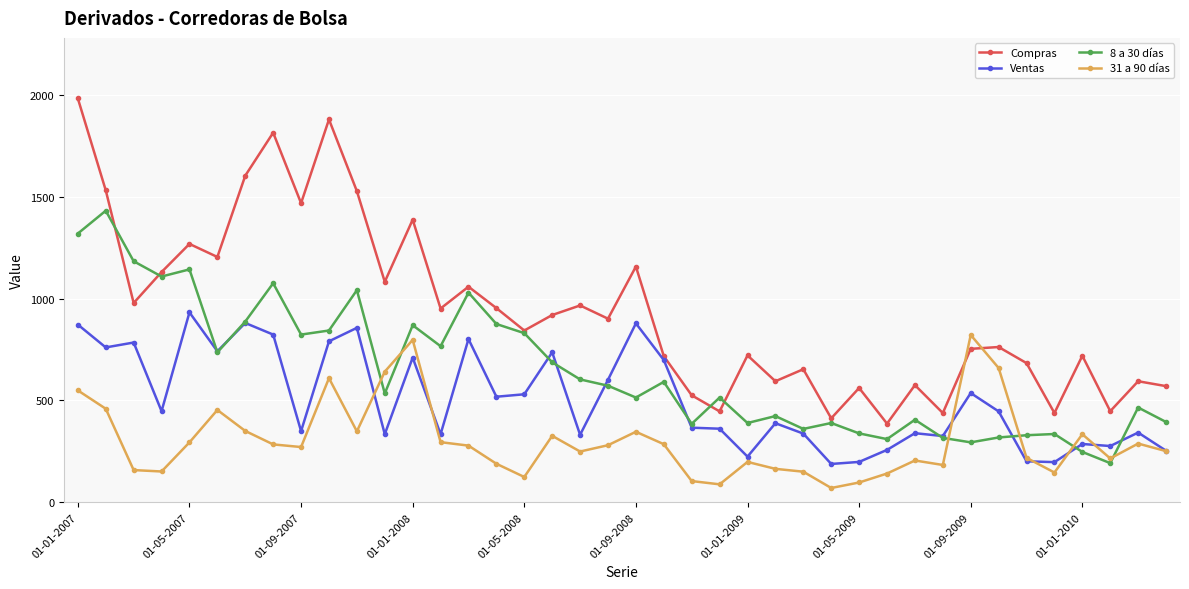

In Compras, how many points are lower than both neighbors (excluding endpoints)?

14